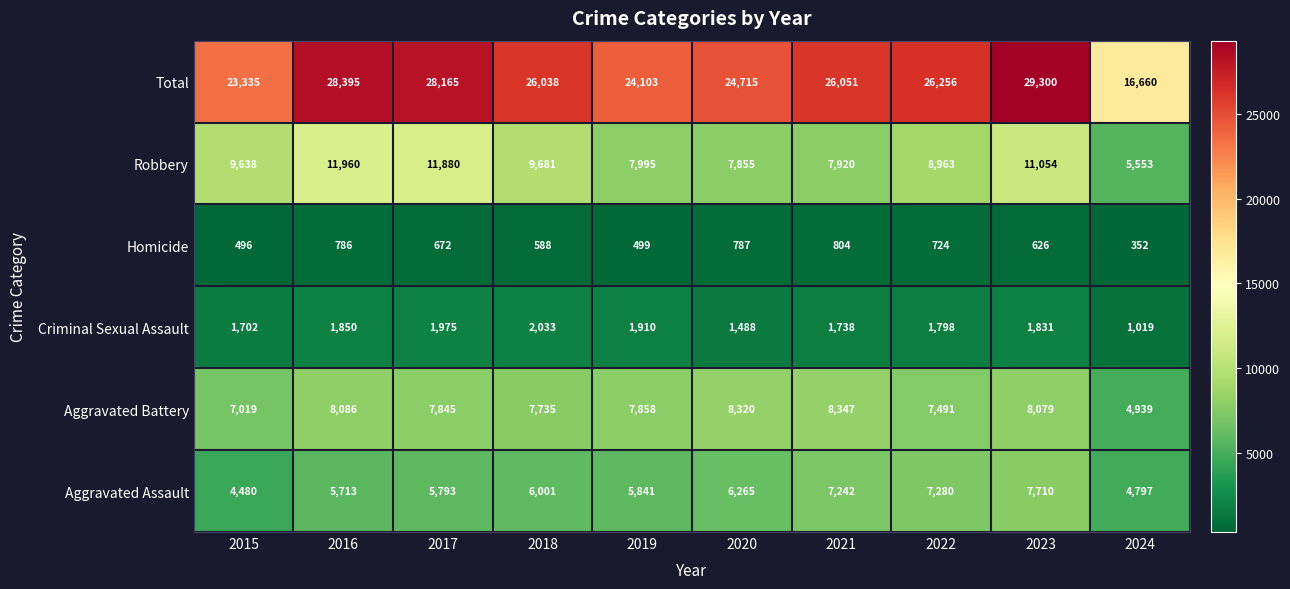

List the series in order of their peak value, lowest first.

Homicide, Criminal Sexual Assault, Aggravated Assault, Aggravated Battery, Robbery, Total